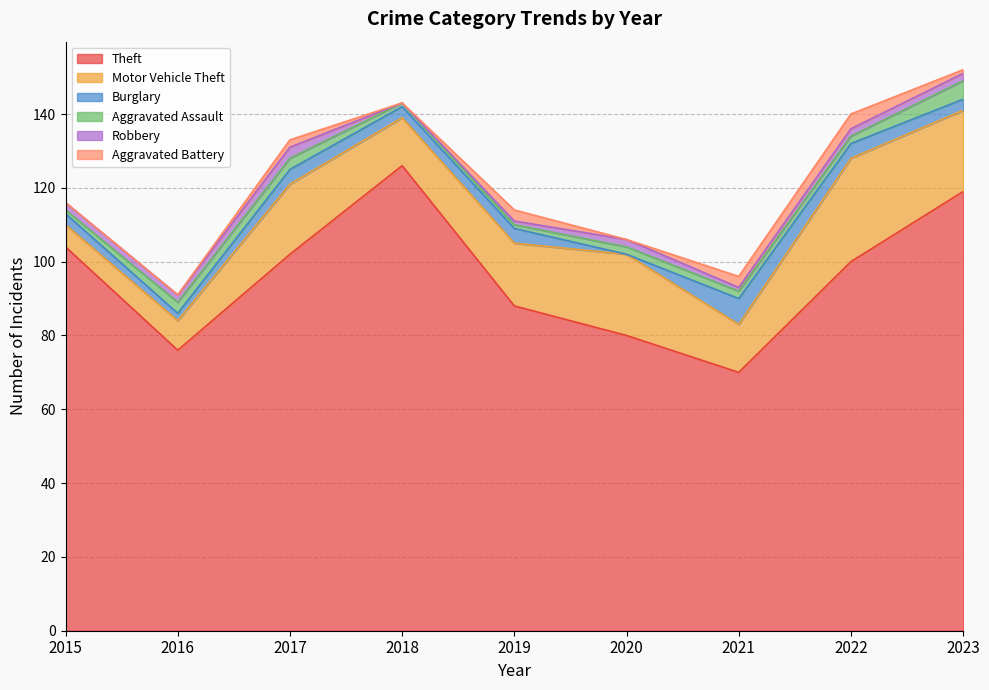

Reading left to right, extract all data points from this chart.

Theft: 2015=104	2016=76	2017=102	2018=126	2019=88	2020=80	2021=70	2022=100	2023=119
Motor Vehicle Theft: 2015=6	2016=8	2017=19	2018=13	2019=17	2020=22	2021=13	2022=28	2023=22
Burglary: 2015=3	2016=2	2017=4	2018=3	2019=4	2020=0	2021=7	2022=4	2023=3
Aggravated Assault: 2015=1	2016=3	2017=3	2018=1	2019=1	2020=2	2021=2	2022=2	2023=5
Robbery: 2015=2	2016=2	2017=3	2018=0	2019=1	2020=2	2021=1	2022=2	2023=2
Aggravated Battery: 2015=0	2016=0	2017=2	2018=0	2019=3	2020=0	2021=3	2022=4	2023=1